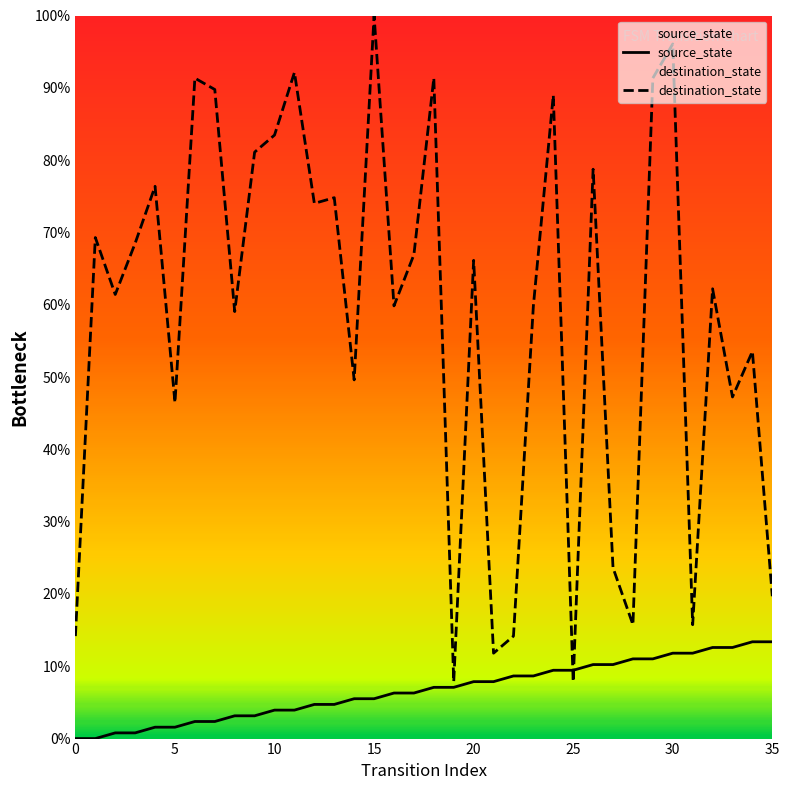

The value of destination_state at 14 is 49.6. True or false?

True